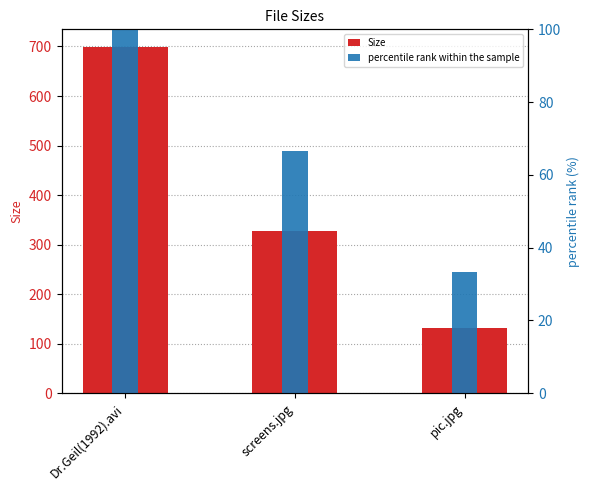

Reading left to right, transcribe all the data shown in this chart.

Size: Dr.Geil(1992).avi=699.6	screens.jpg=326.8	pic.jpg=131.5
percentile rank within the sample: Dr.Geil(1992).avi=100.0	screens.jpg=66.7	pic.jpg=33.3